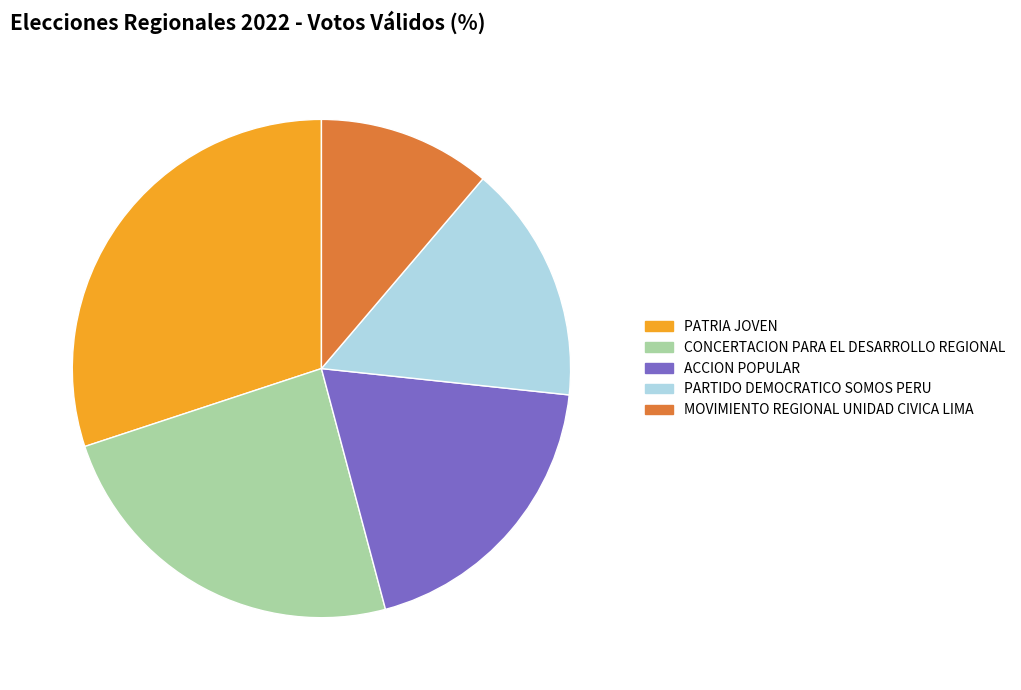

What is the largest slice in the pie chart?

PATRIA JOVEN